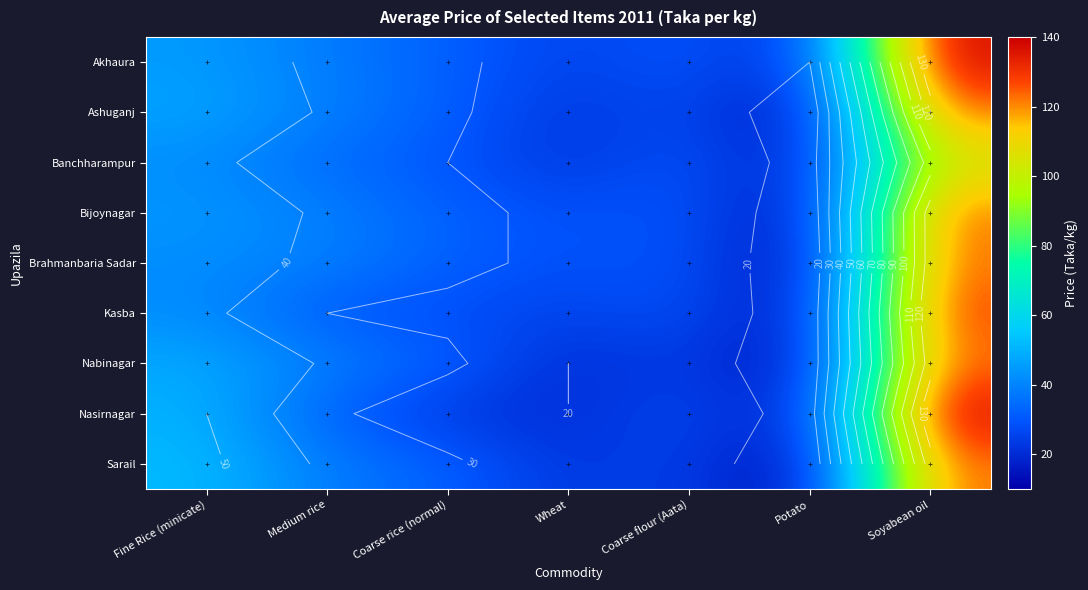

What value does the Kasba series have at Potato, to the nearest 10?

10